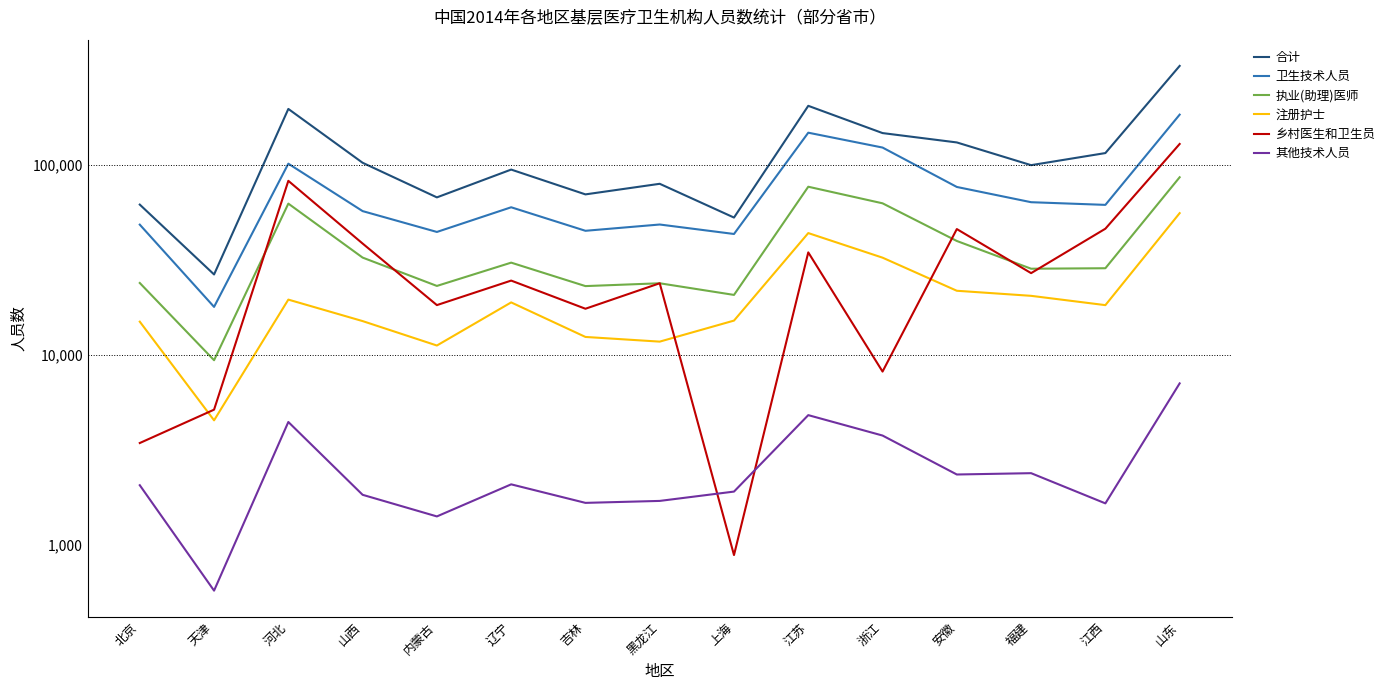

What is the average value of the 乡村医生和卫生员 series?

33668